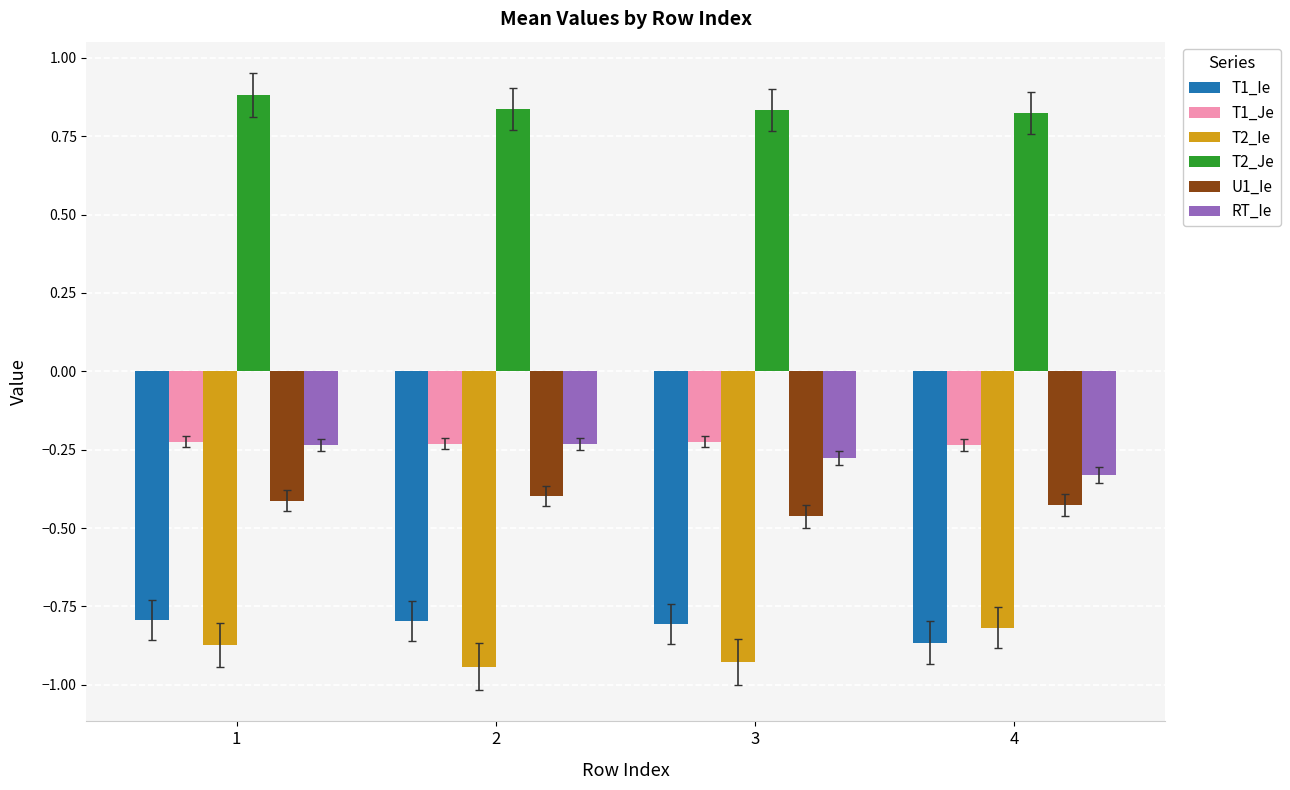

Between 3 and 4, which series saw the biggest shift?

T2_Ie